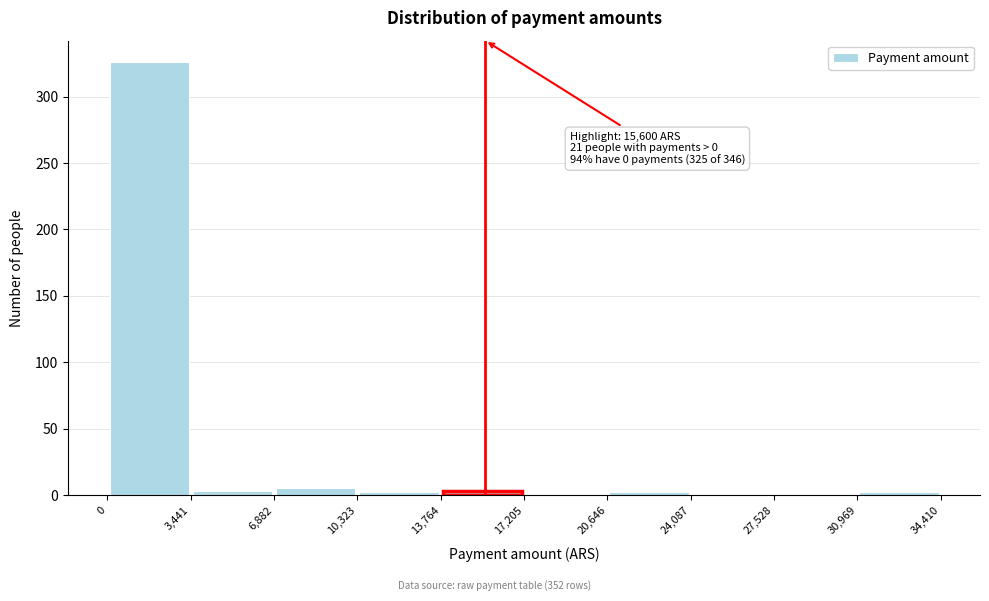

Which range on the x-axis has the tallest bar?

0 to 3,441